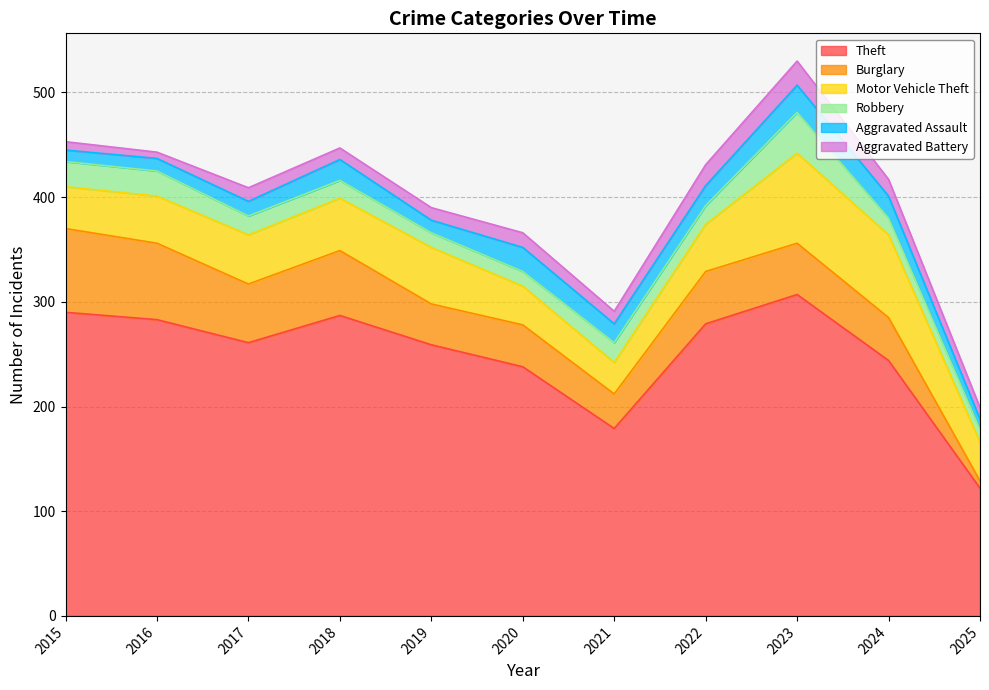

Is the value of Aggravated Assault at 2017 greater than the value of Burglary at 2024?

No